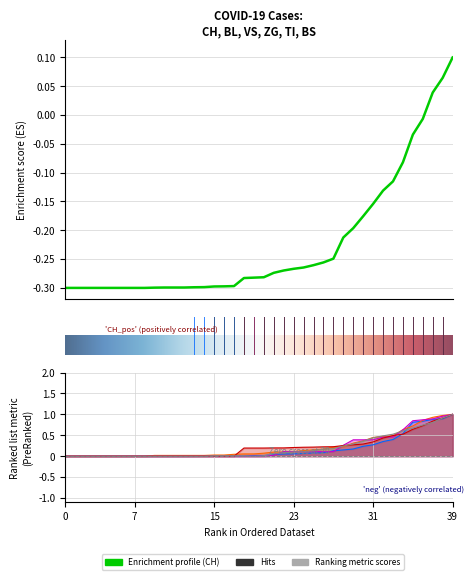

What is the label of the 4th point from the right?

36